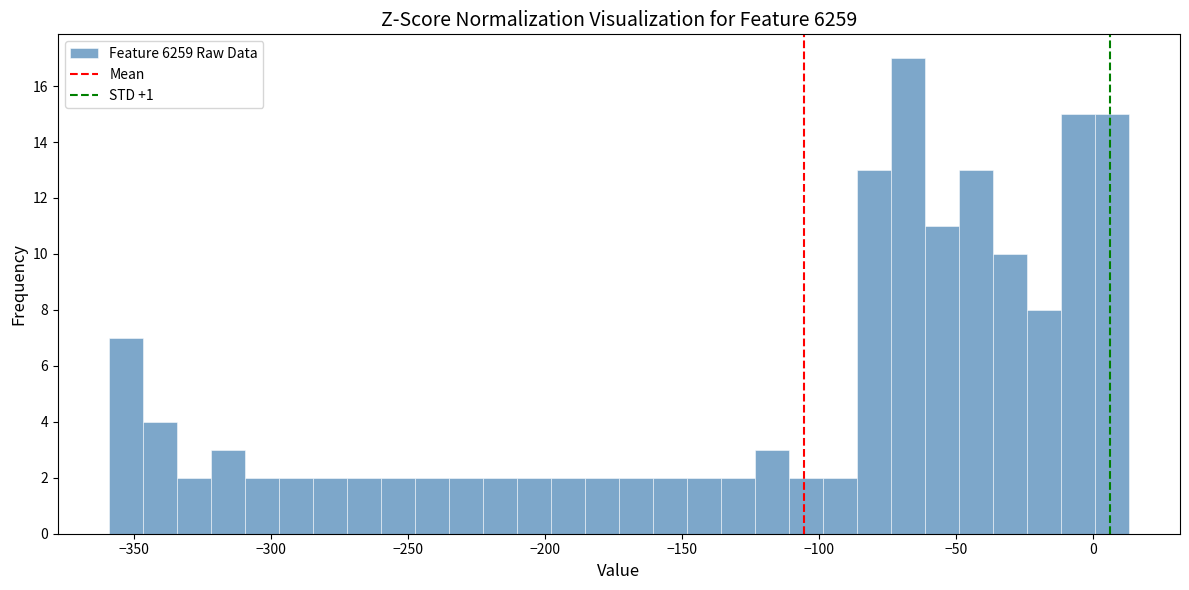

Read against the x-axis, roughly where is the centre of the tallest bar?

-70